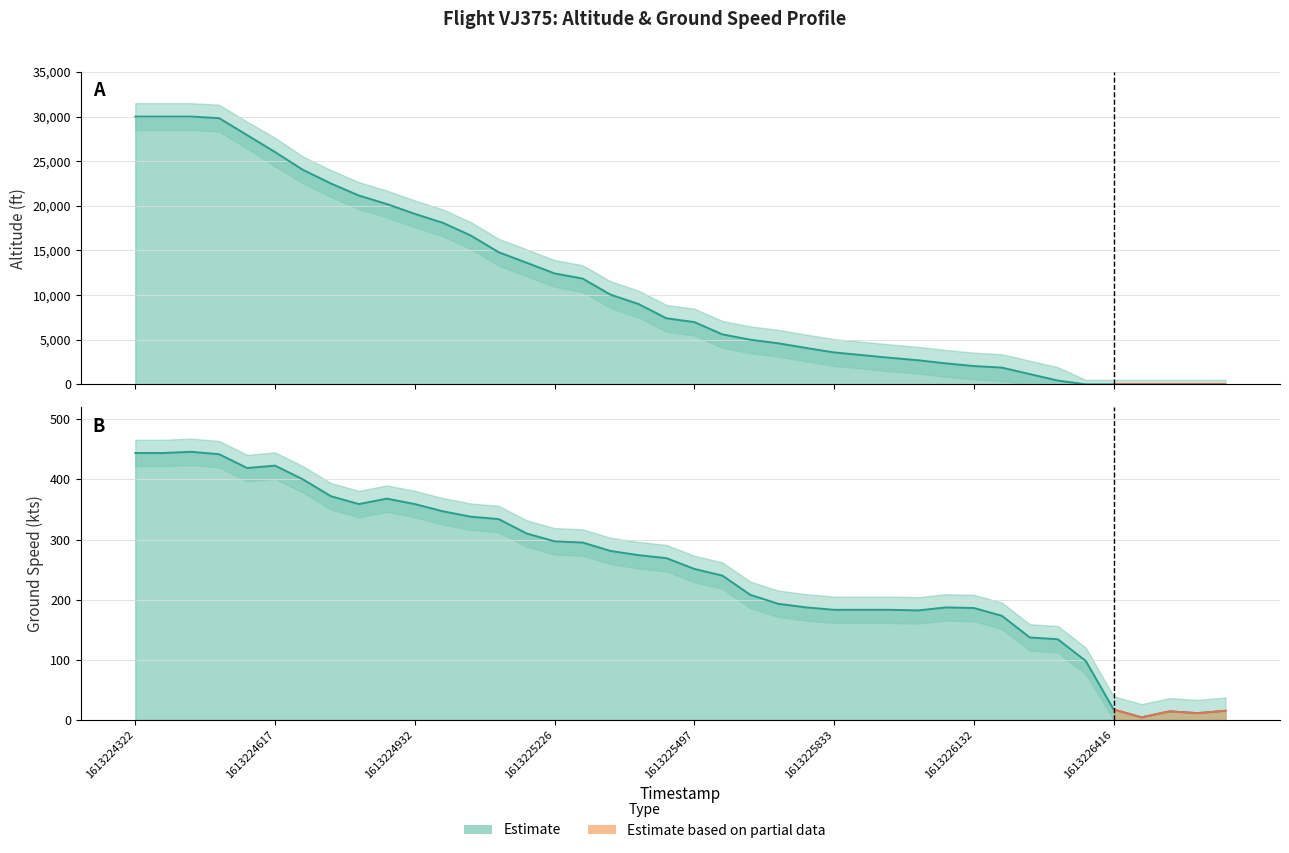

What is the value of the ground_speed point at the 37th from the left?

4